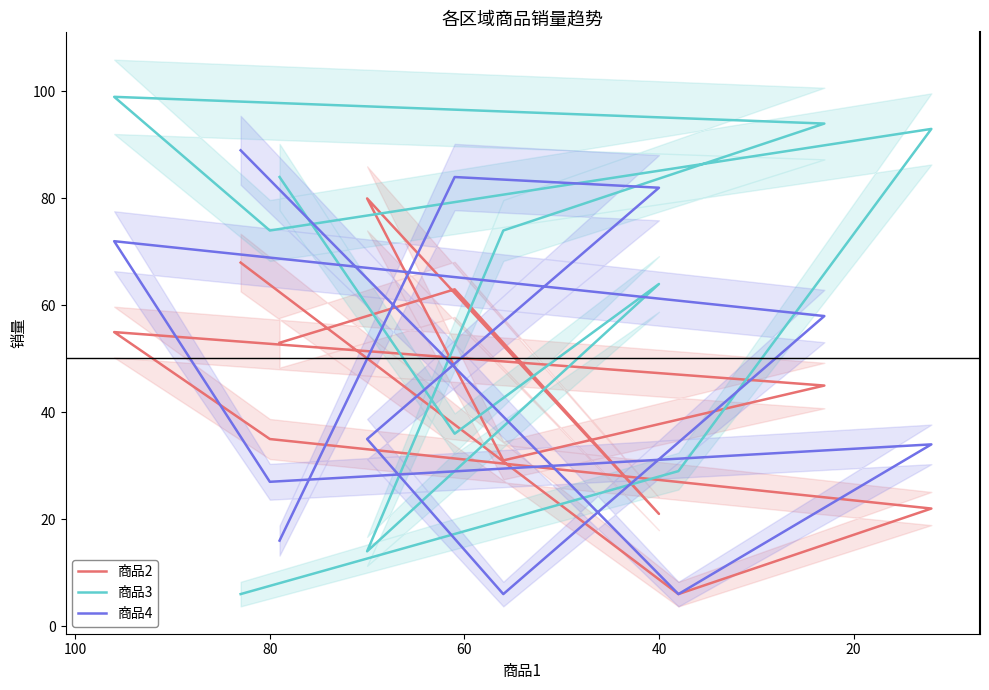

How many interior local peaks does the 商品4 series have?

3